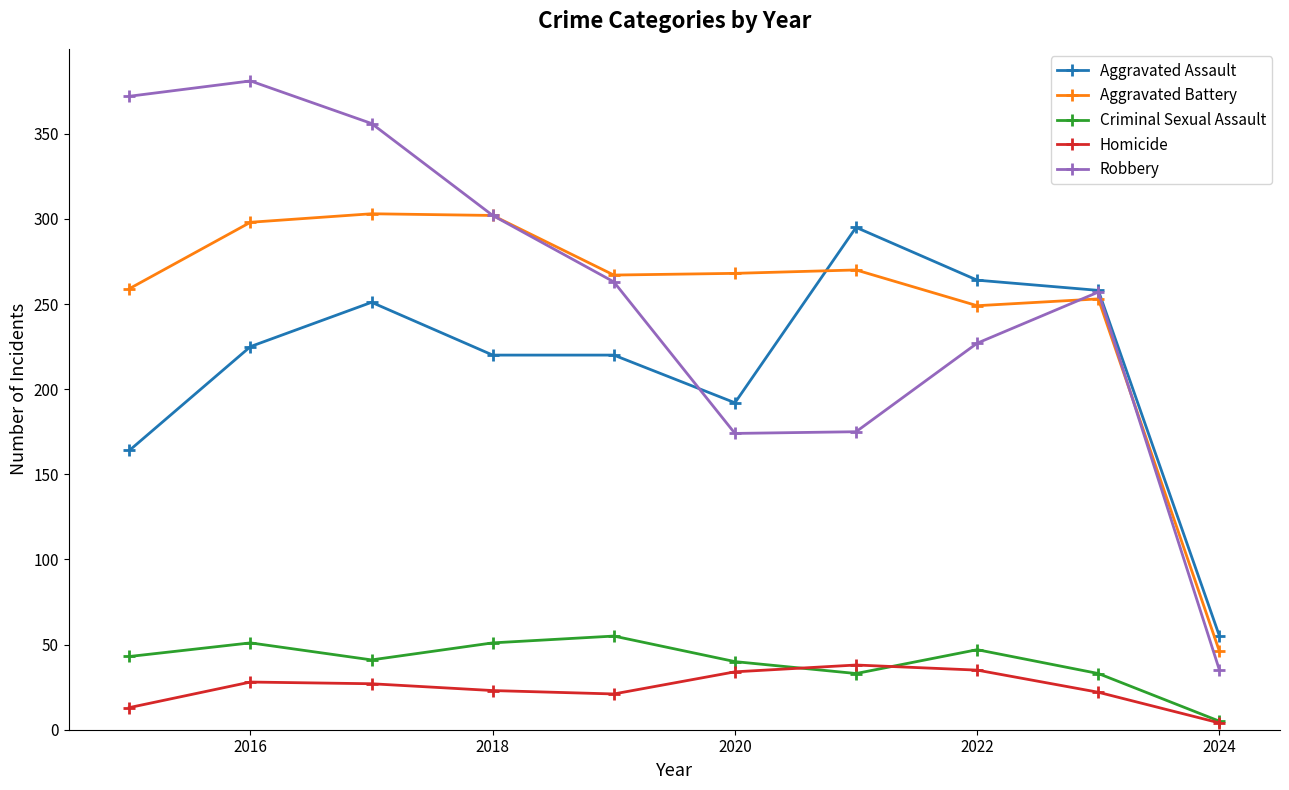

What is the maximum value for Criminal Sexual Assault?

55